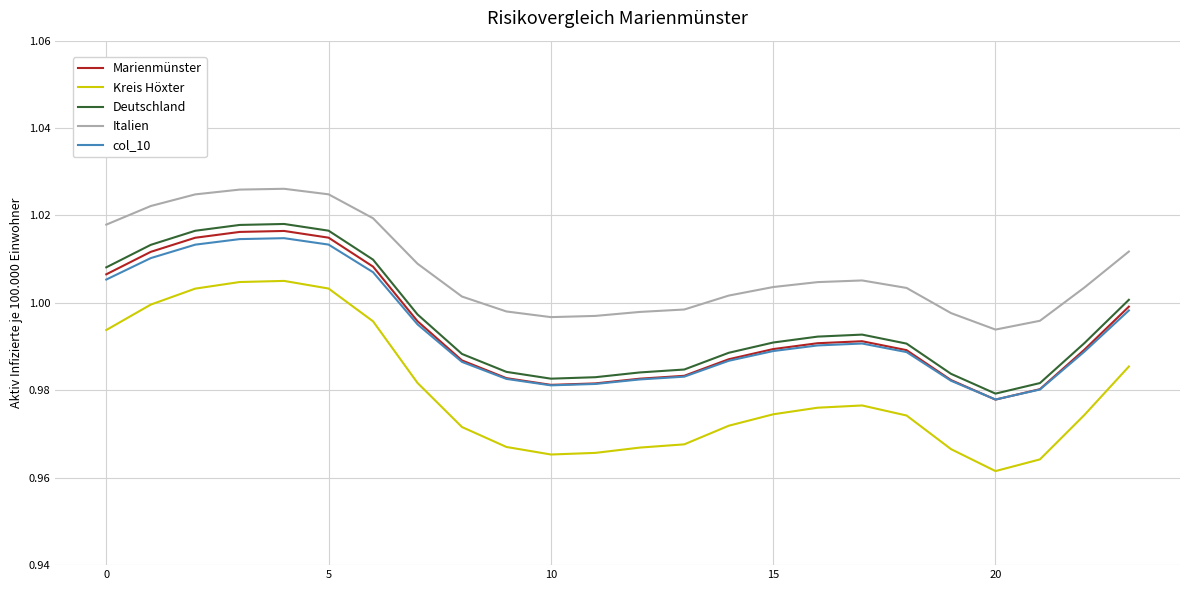

In Kreis Höxter, how many points are higher than both neighbors (excluding endpoints)?

2